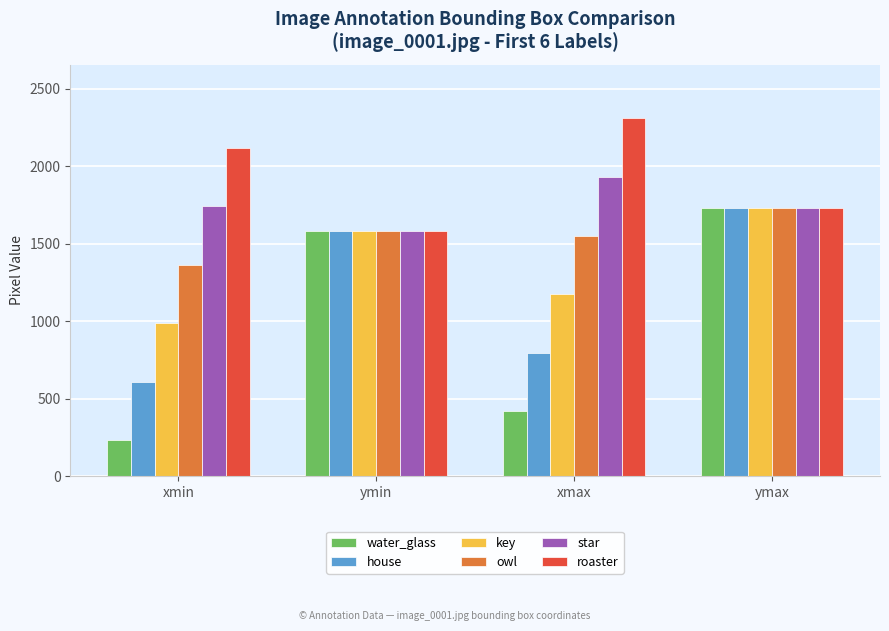

What position from the left is xmax?

3